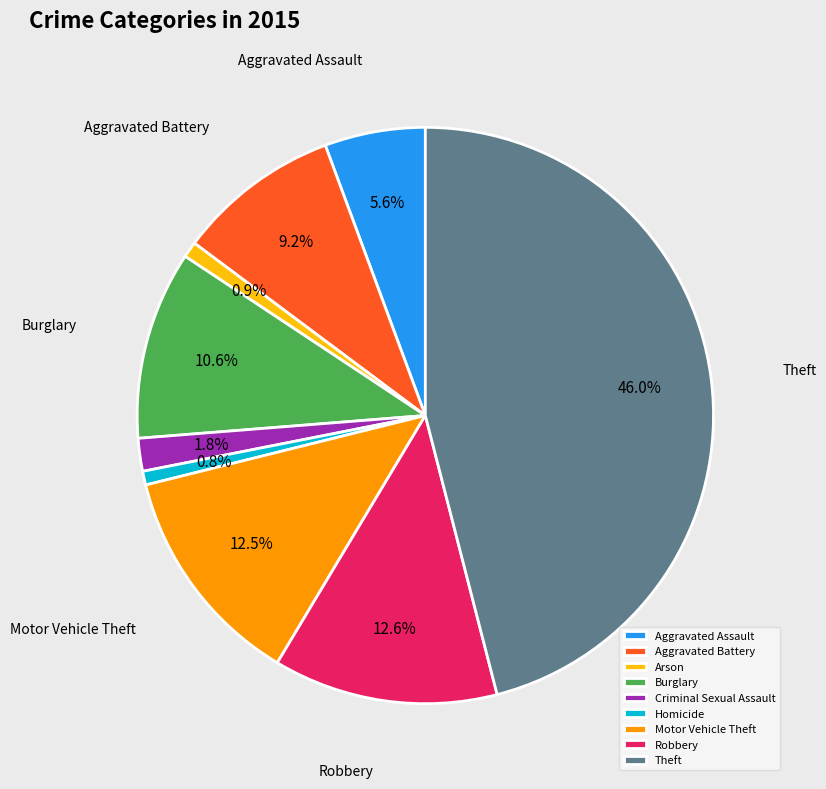

Which category has the biggest portion of the pie?

Theft